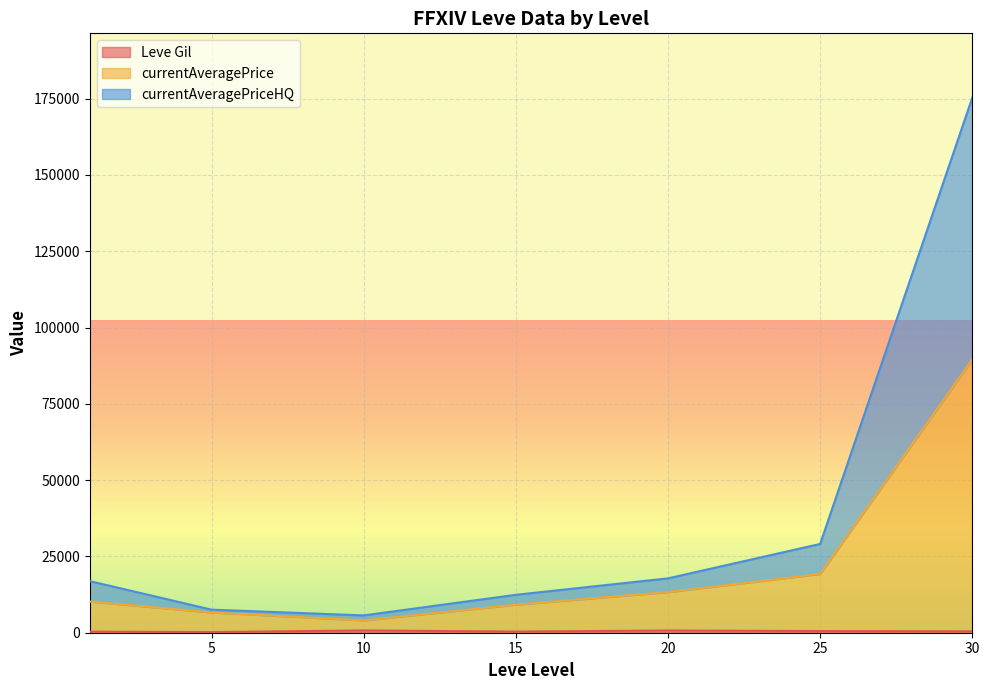

Rank the series at 15 from lowest to highest value.

Leve Gil, currentAveragePriceHQ, currentAveragePrice